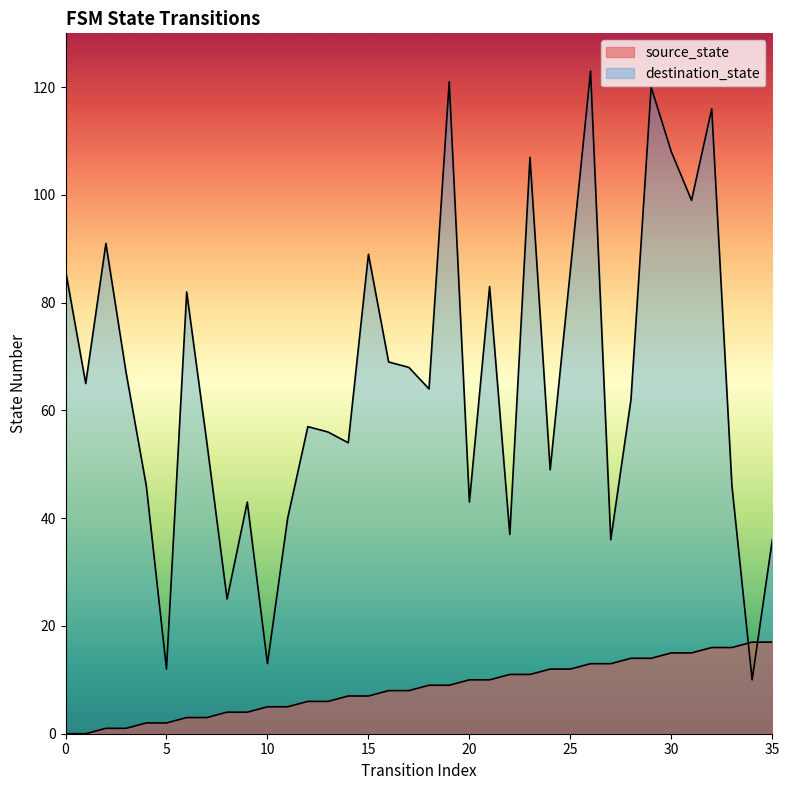

At which label is source_state closest to 8?

16